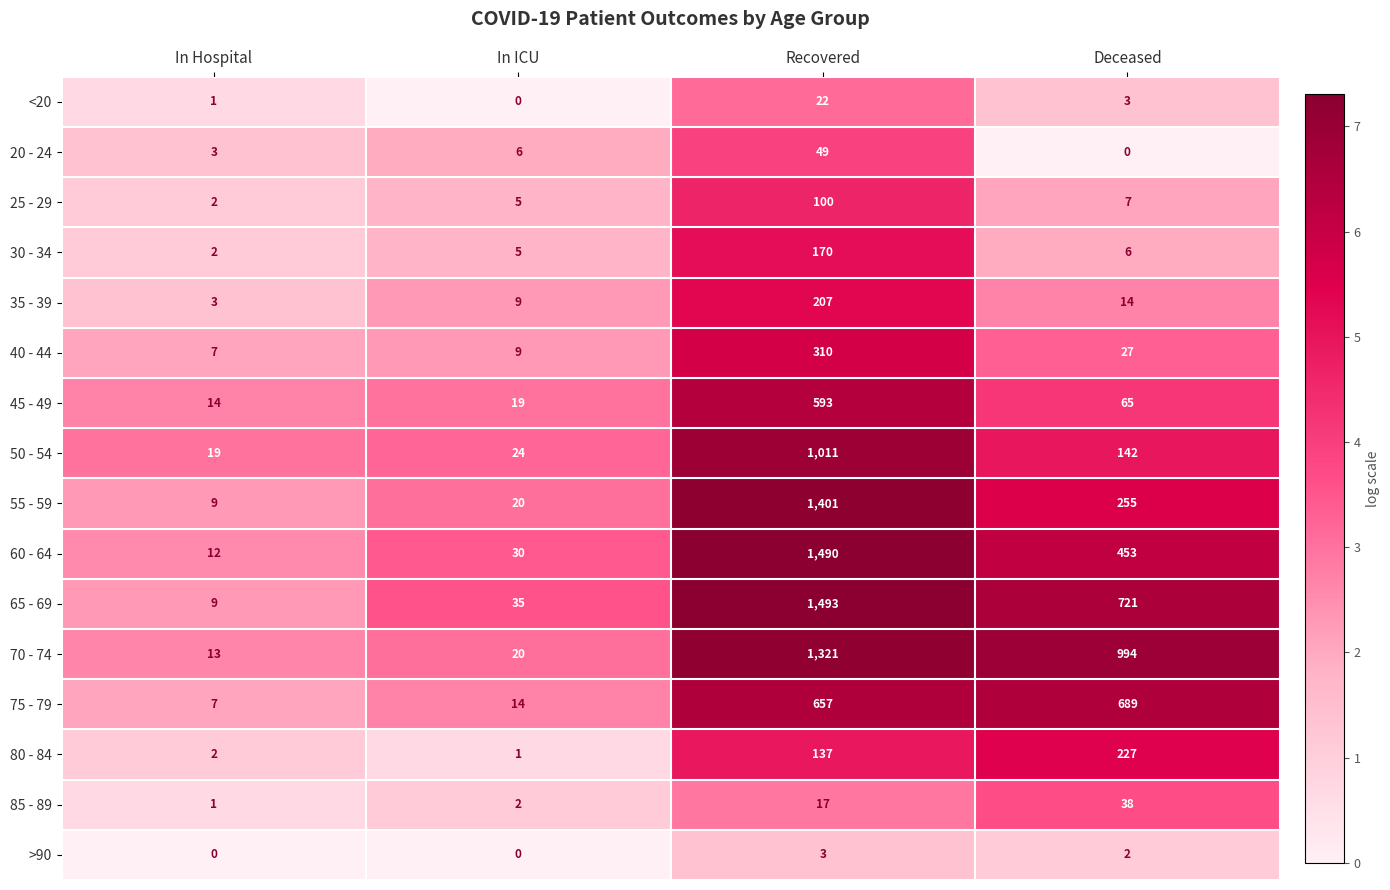

What is the maximum value shown in the chart?

1493